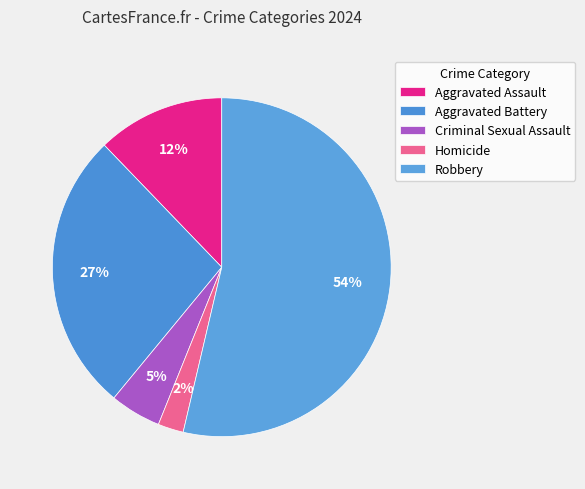

Combined, do Aggravated Assault and Criminal Sexual Assault account for over 50%?

No